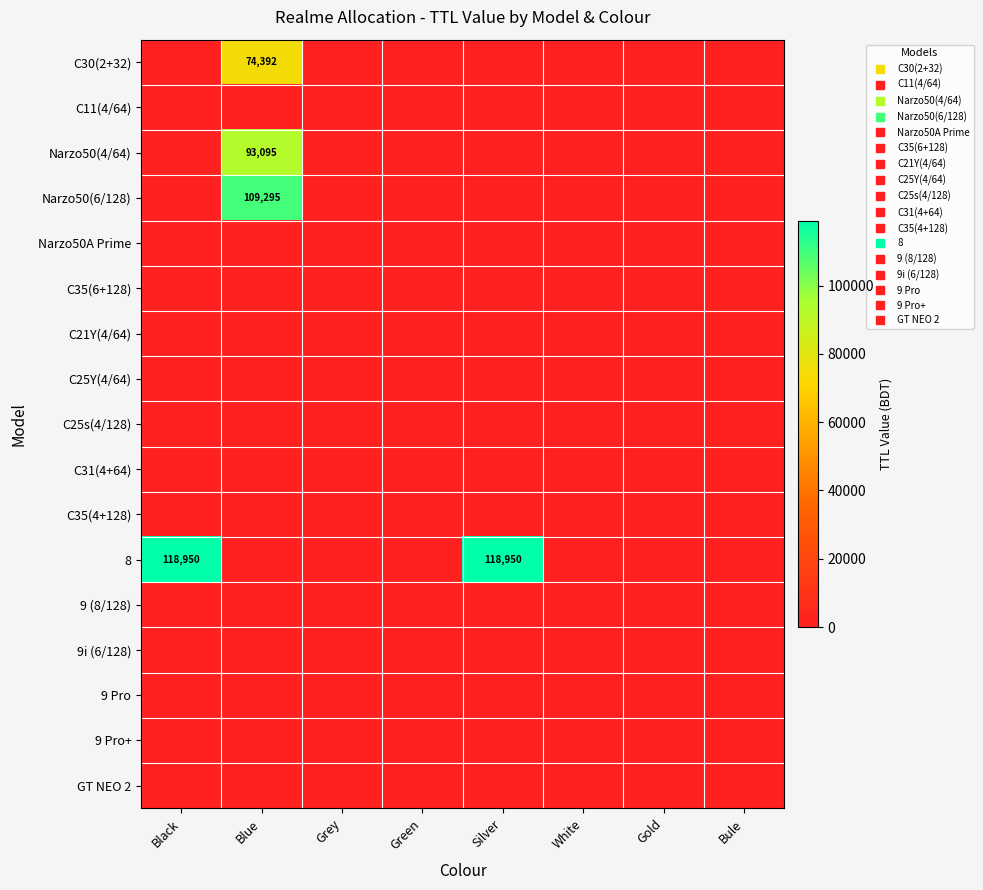

Which series has the largest range (max minus min)?

8